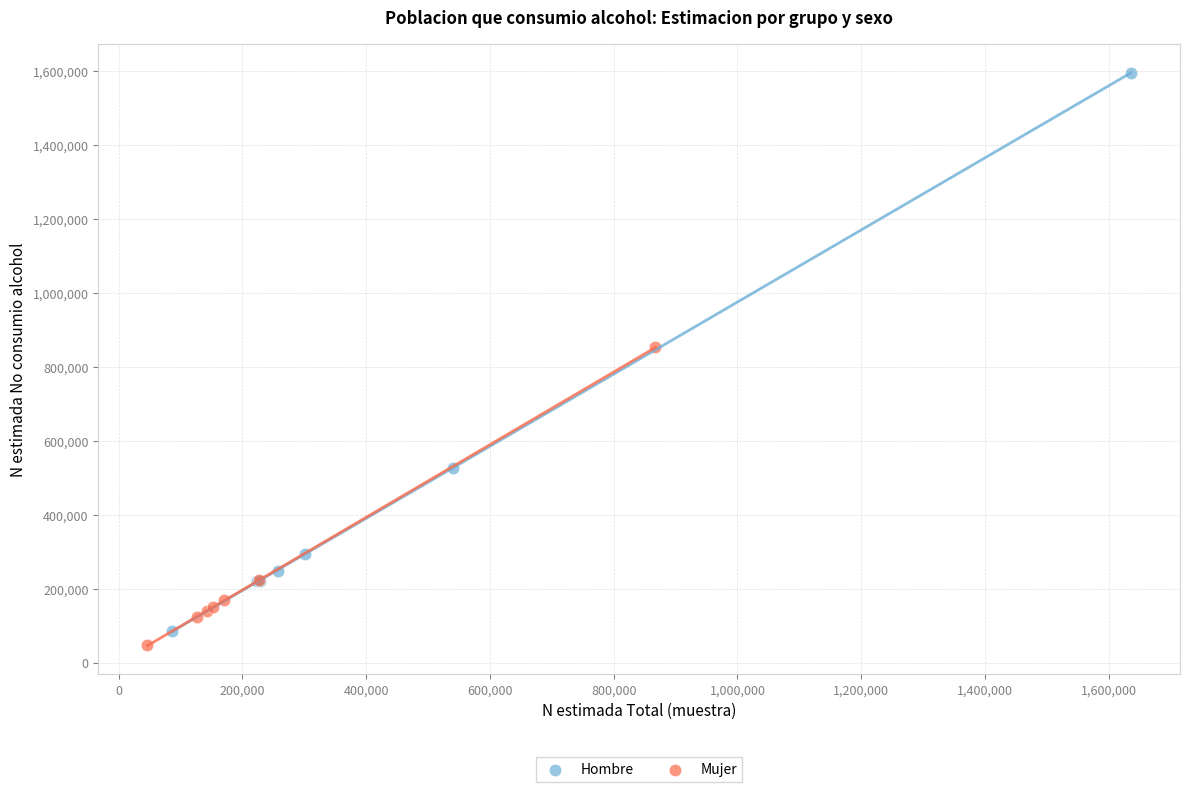

Which series has the largest Y range (max minus min)?

Hombre